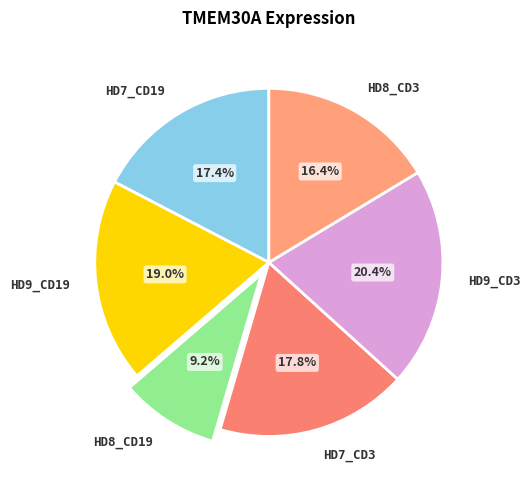

Which slice is the smallest?

HD8_CD19